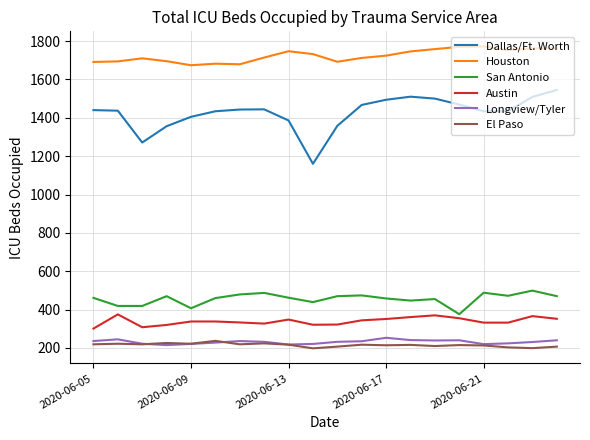

What is the lowest value of the Austin series?

301